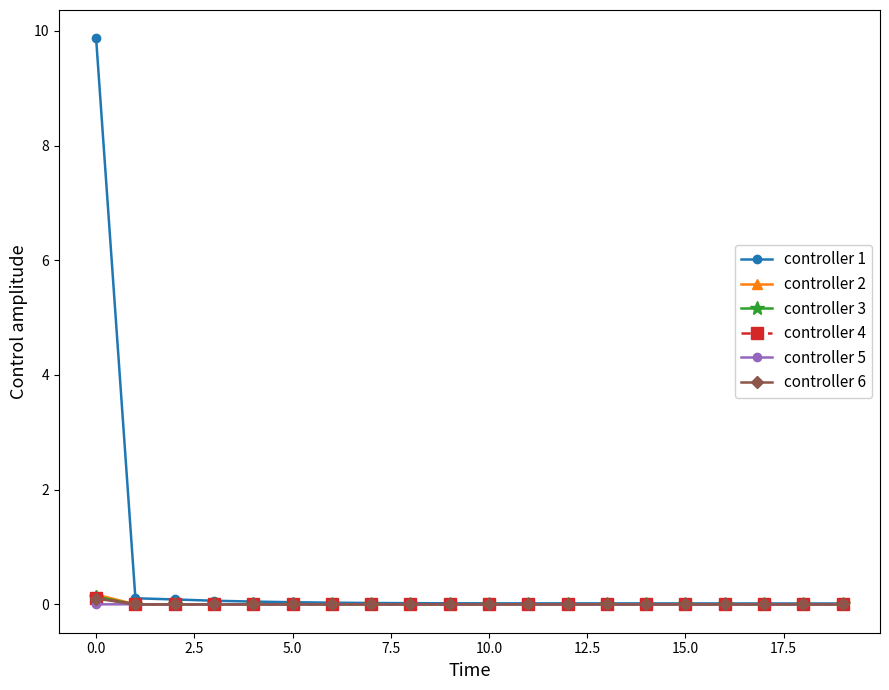

What is the difference between the maximum and minimum values in the controller 6 series?

0.1